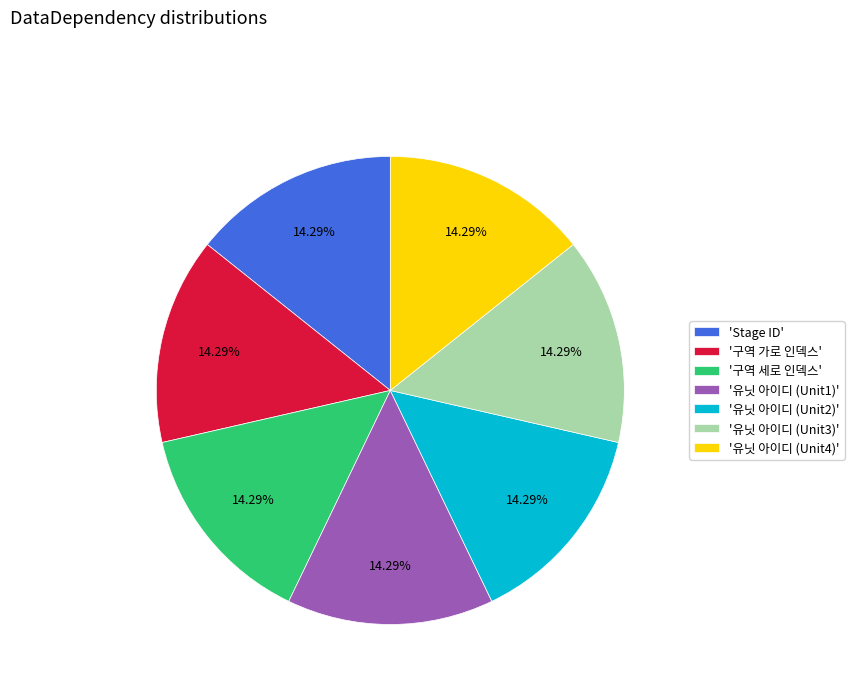

Does '유닛 아이디 (Unit4)' account for over 50% of the chart?

No